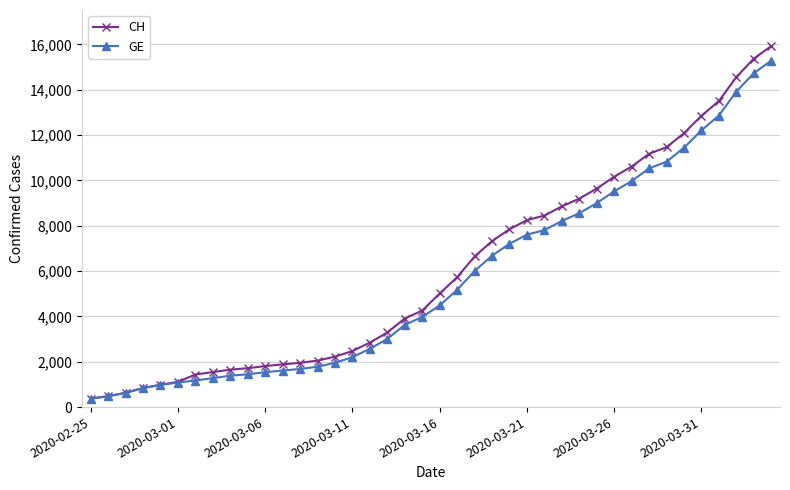

What is the value of the GE point at the 28th from the left?

8213